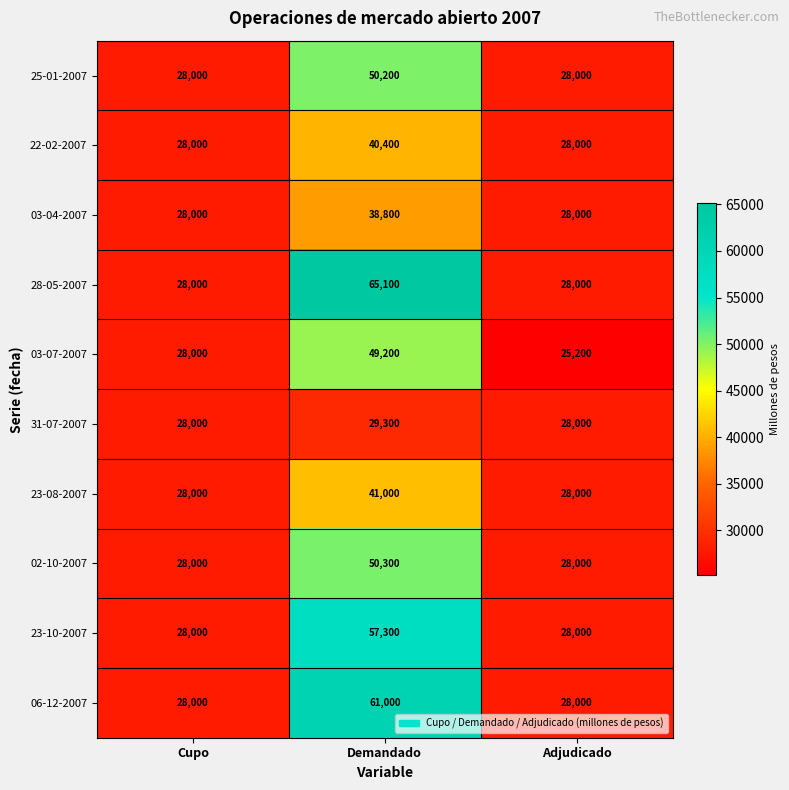

At Demandado, list the series in order from largest to smallest.

28-05-2007, 06-12-2007, 23-10-2007, 02-10-2007, 25-01-2007, 03-07-2007, 23-08-2007, 22-02-2007, 03-04-2007, 31-07-2007